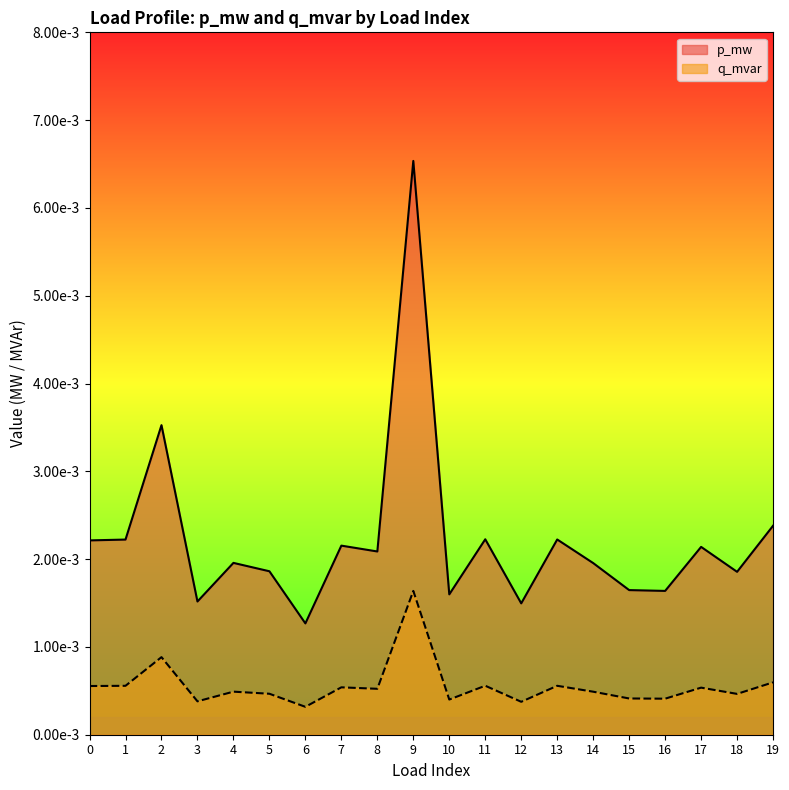

True or false: q_mvar and p_mw cross at least once.

False